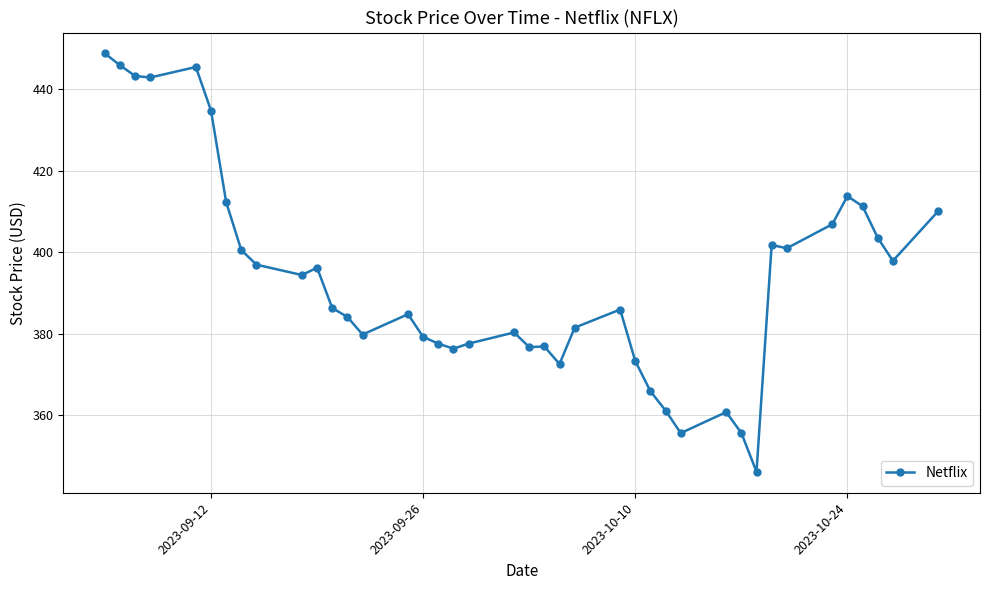

What is the value of the 8th point from the left?

400.5